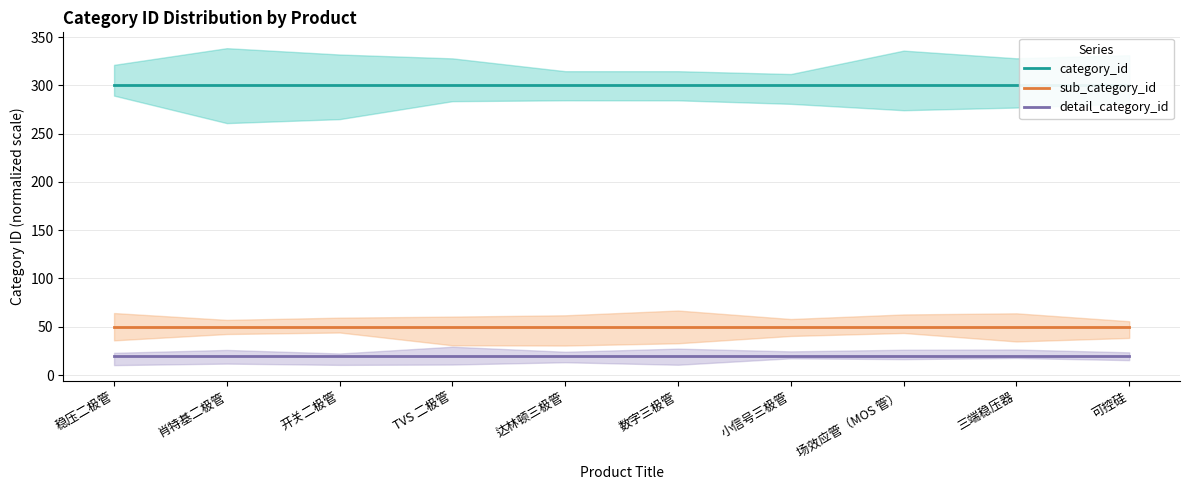

What is the label of the 1st point from the right?

可控硅